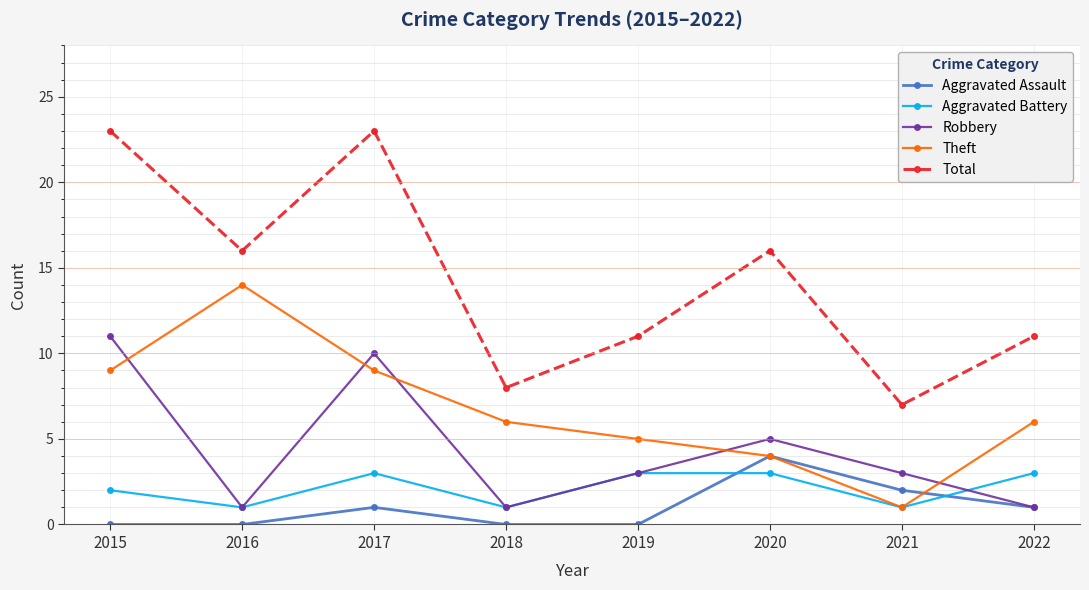

Which series has the largest total across all categories?

Total